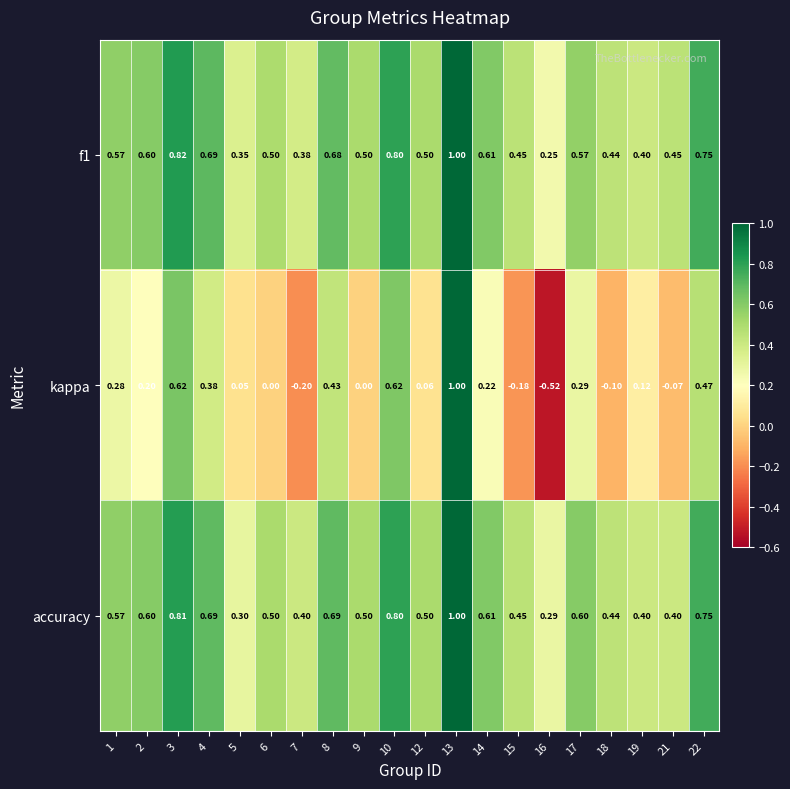

Count the number of categories in the chart.

20